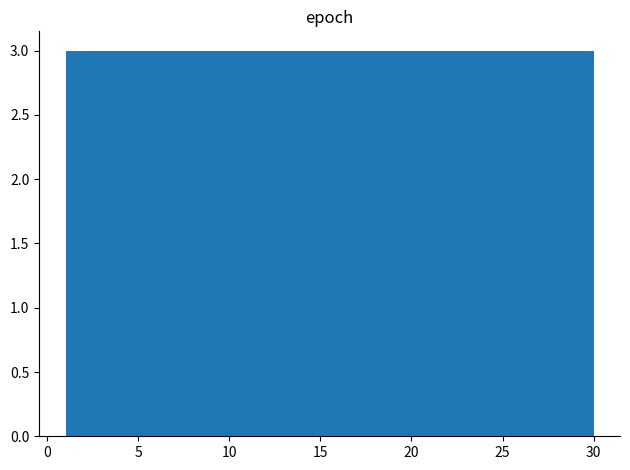

What is the height of the bar covering 18.4 to 21.3 on the x-axis? Neither the bar edges nor the heights are printed on the chart, so give them approximately, as read against the axes.

3